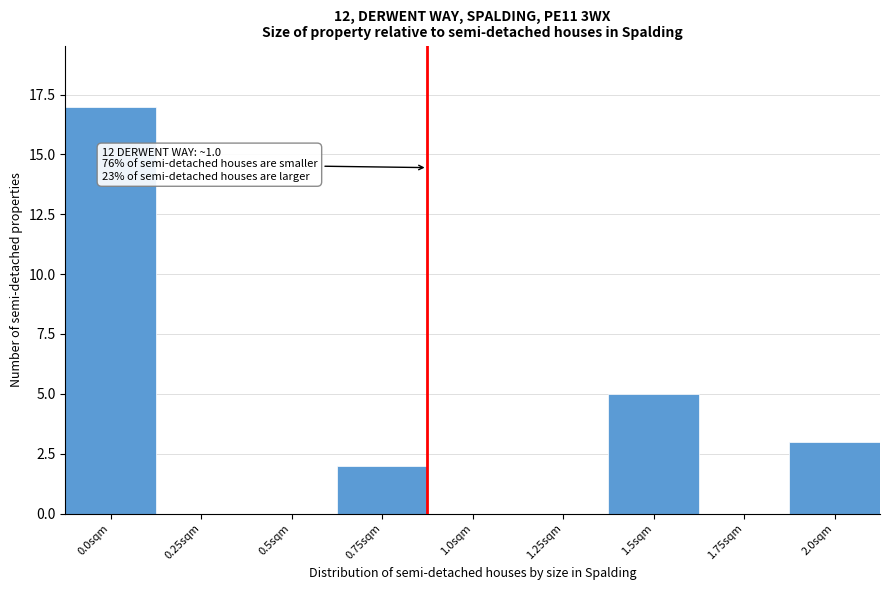

Reading left to right, transcribe all the data shown in this chart.

0.0sqm=17	0.25sqm=0	0.5sqm=0	0.75sqm=2	1.0sqm=0	1.25sqm=0	1.5sqm=5	1.75sqm=0	2.0sqm=3